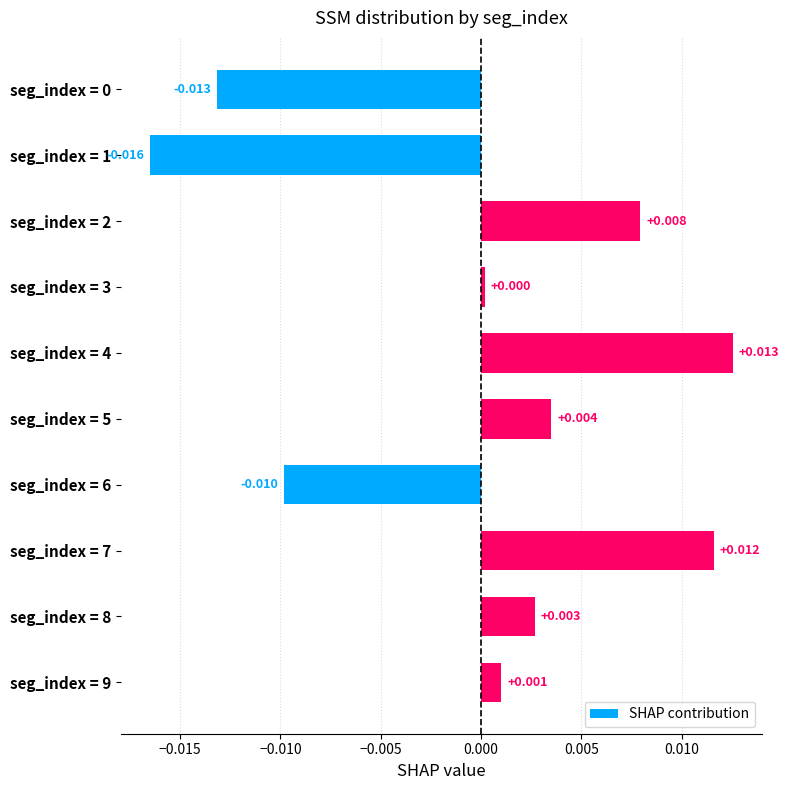

How many negative values are there?

3